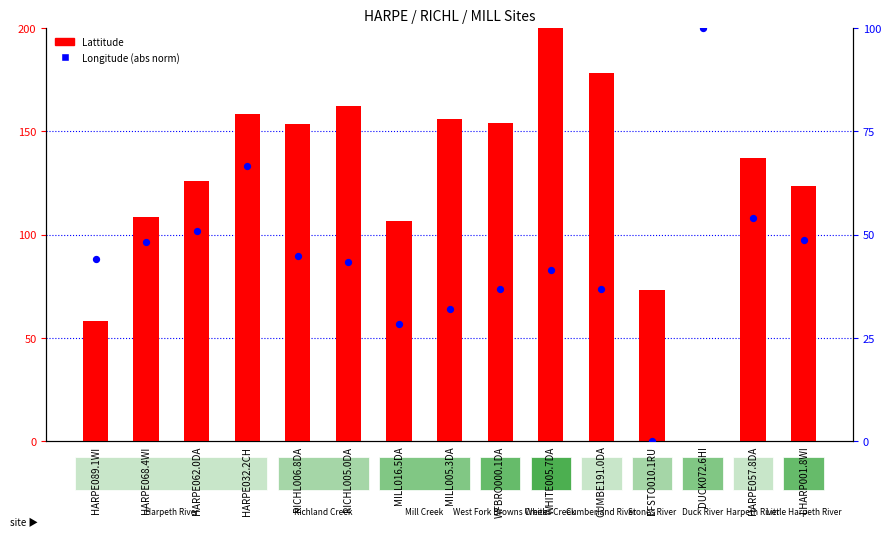

Which series has the widest spread of Y values?

Lattitude (scaled)